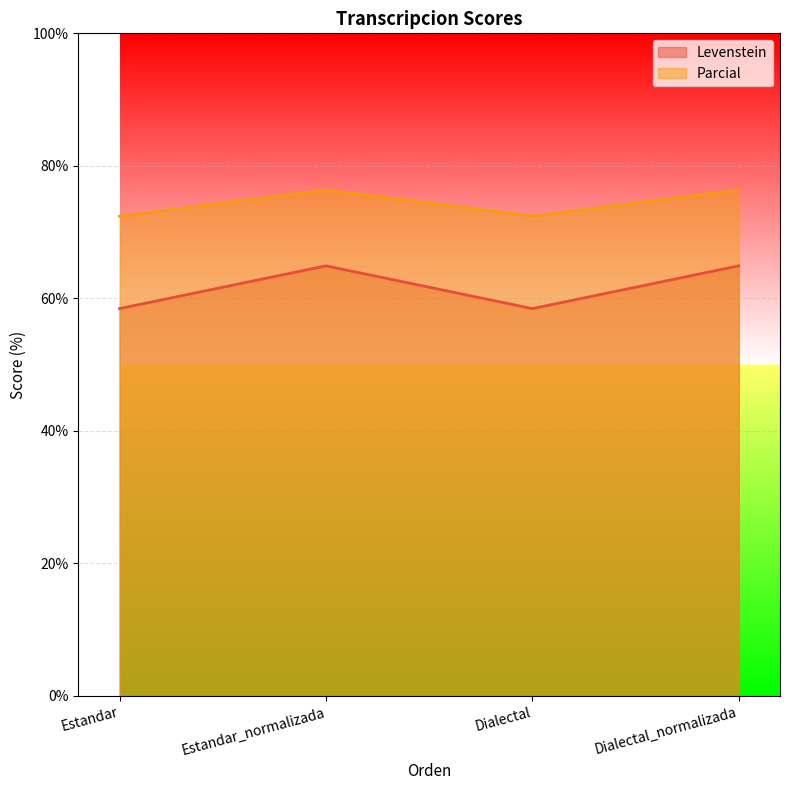

What is the sum of the Parcial values at Estandar and Dialectal?

144.8